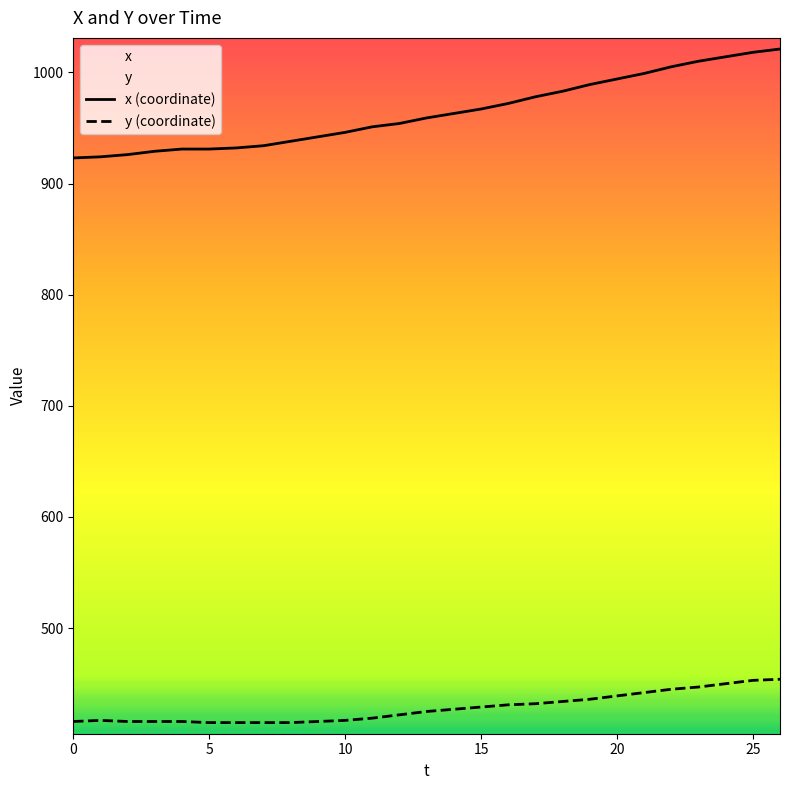

What is the approximate value of y (coordinate) at 9, to the nearest 10?

420